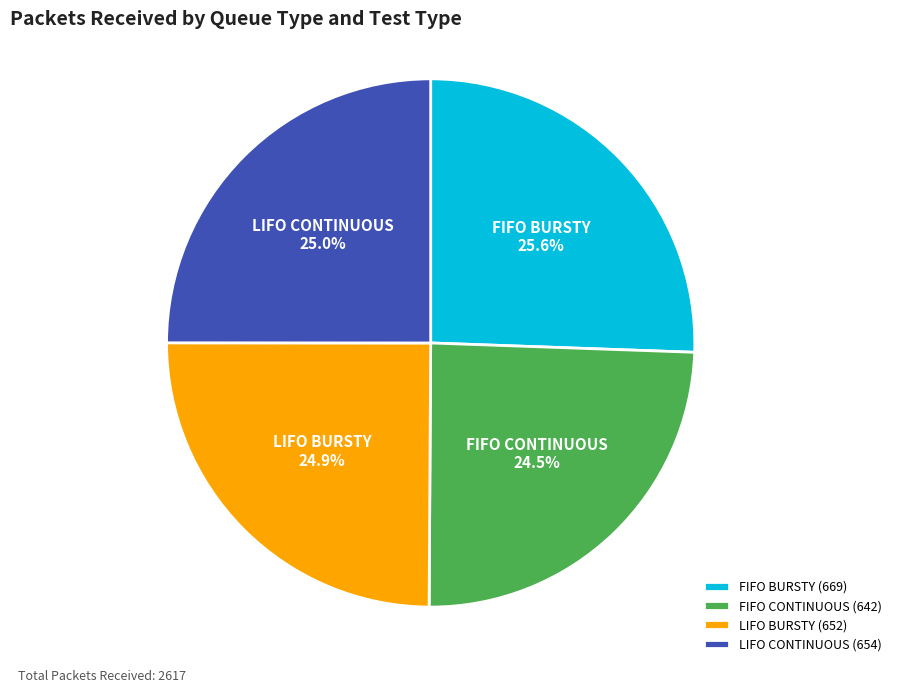

What portion of the pie excludes LIFO BURSTY?

75.1%